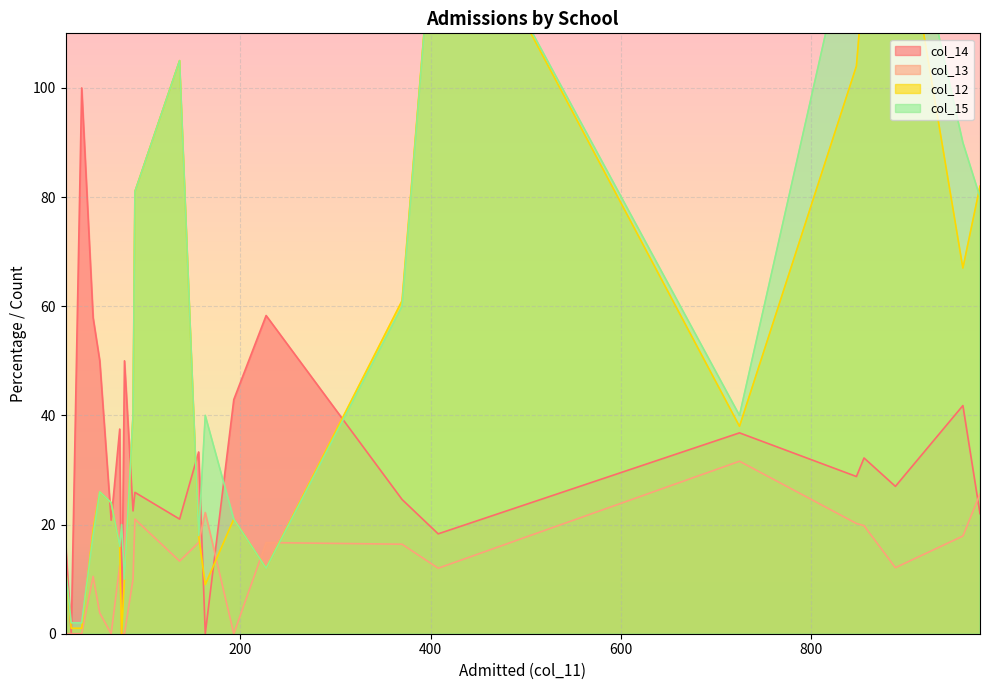

Between 193 and 75, which series saw the biggest shift?

col_14